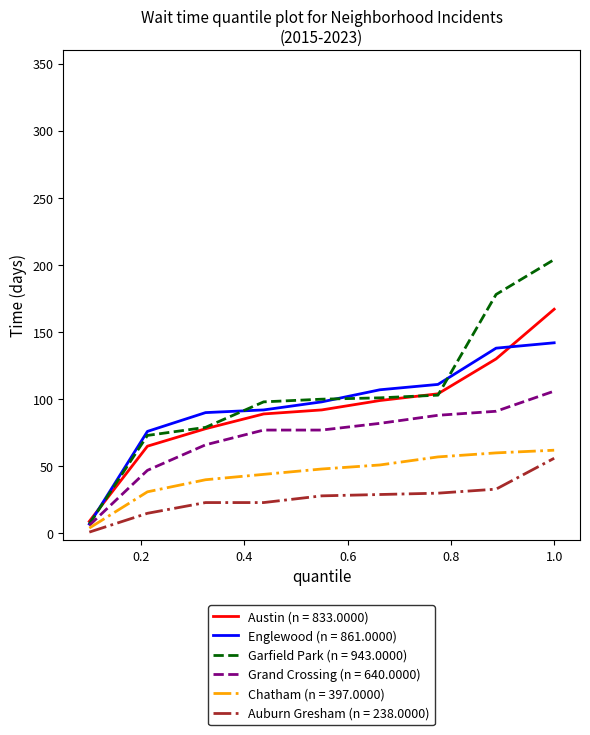

What is the highest value of the Grand Crossing (n = 640.0000) series?

106